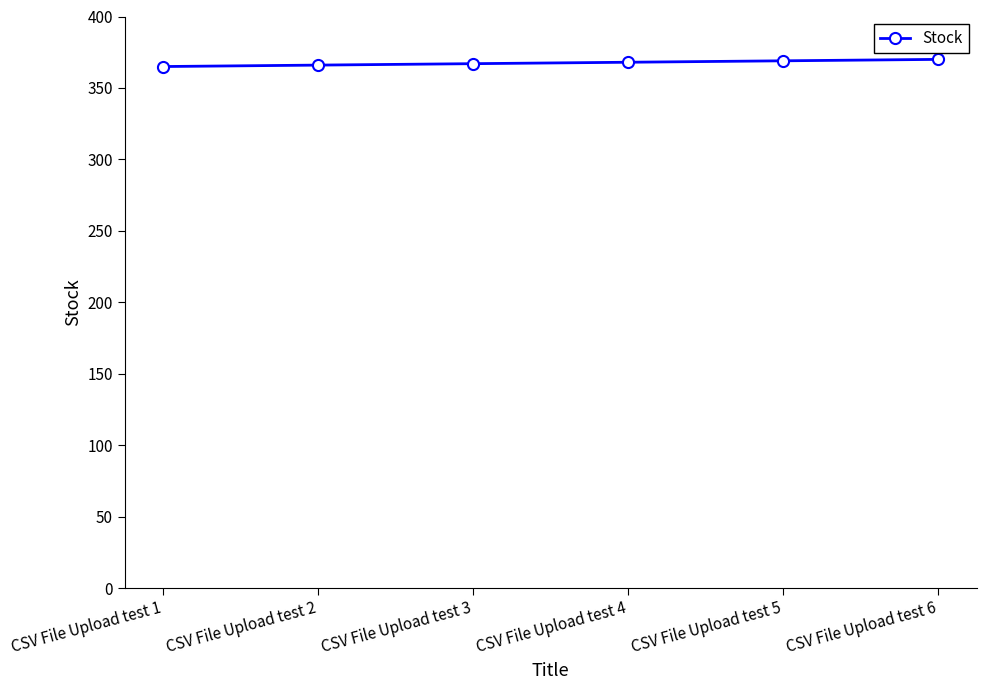

Does the chart display data point markers on the line(s)?

Yes